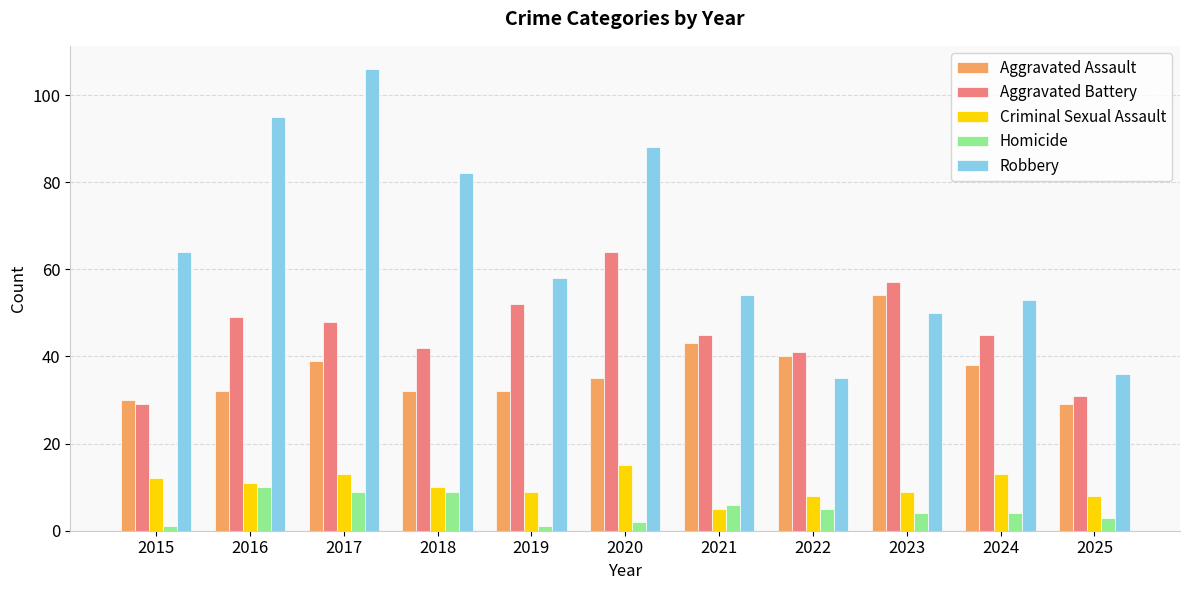

The Robbery series shows 64 at 2015. True or false?

True